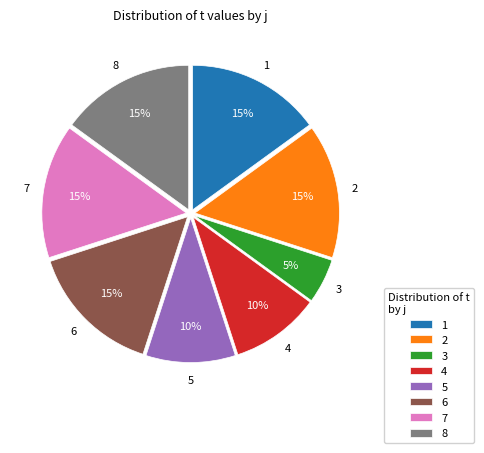

What is the smallest slice in the pie chart?

3